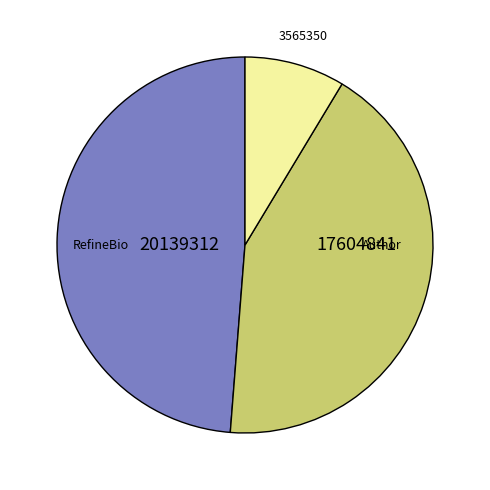

Is there any slice that represents more than half of the pie?

No